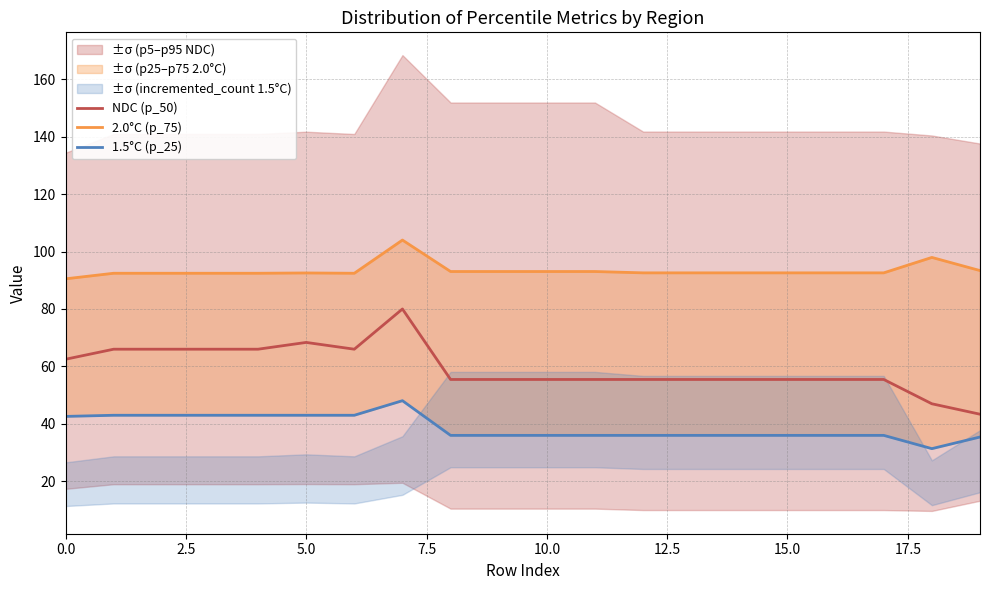

True or false: NDC (p_50) has a value of 55.5 at 15.0.

True